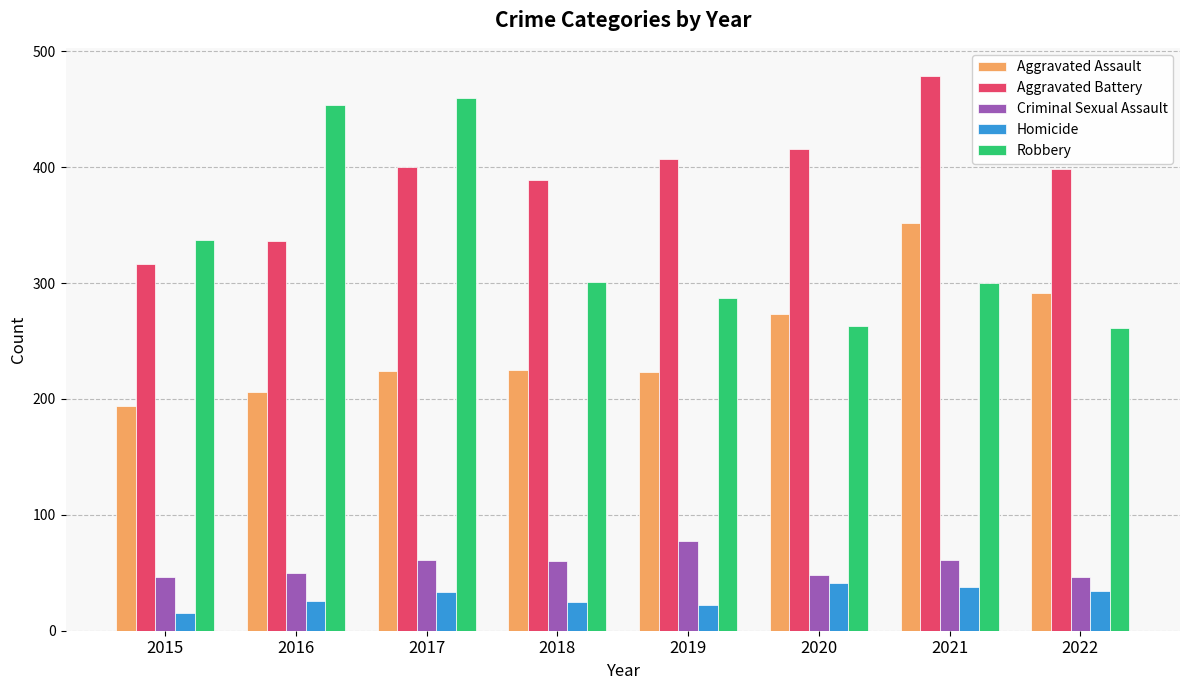

Which label corresponds to the largest value in the chart?

2021